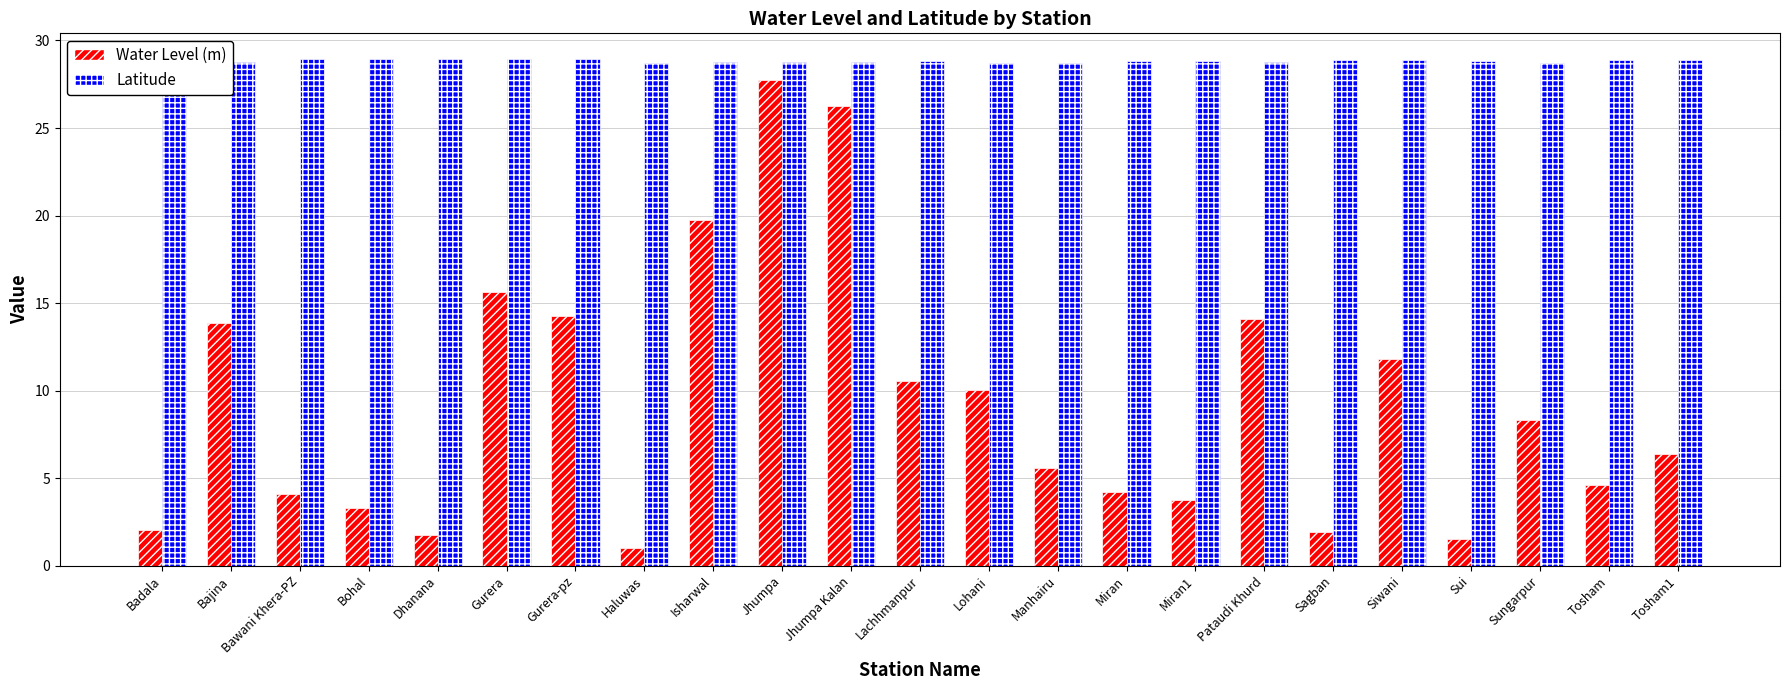

Which label corresponds to the smallest value in the chart?

Haluwas